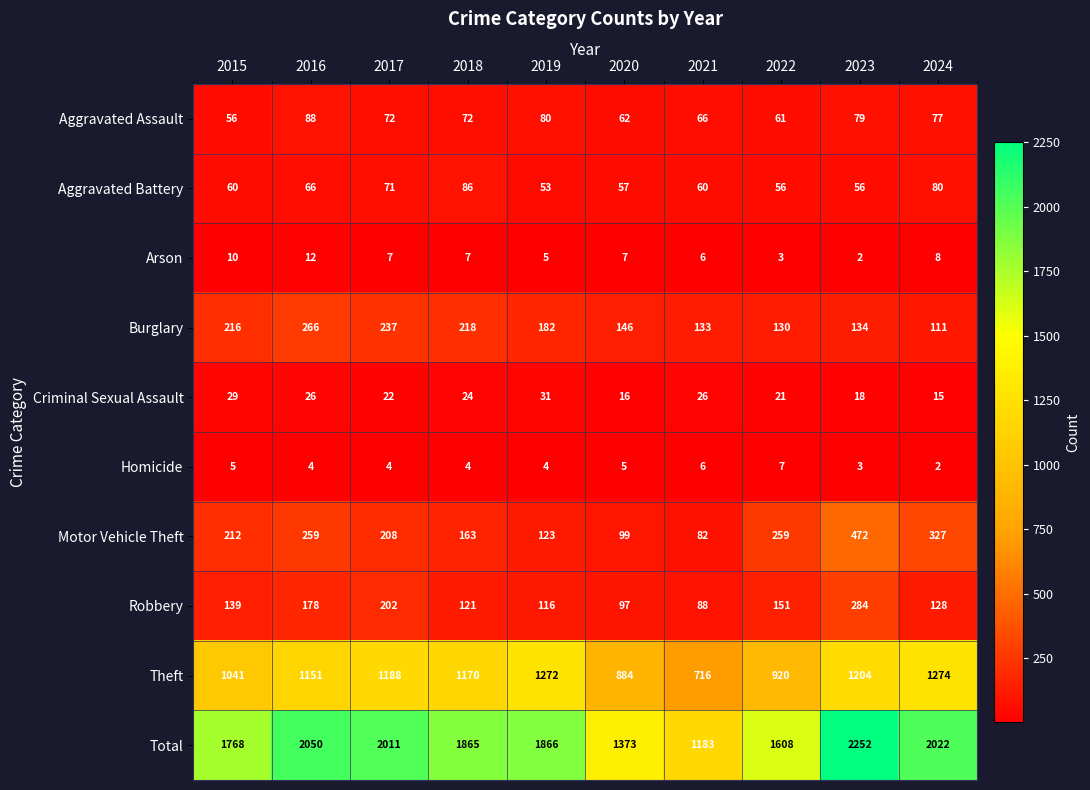

What is the sum of all Theft values?

10820